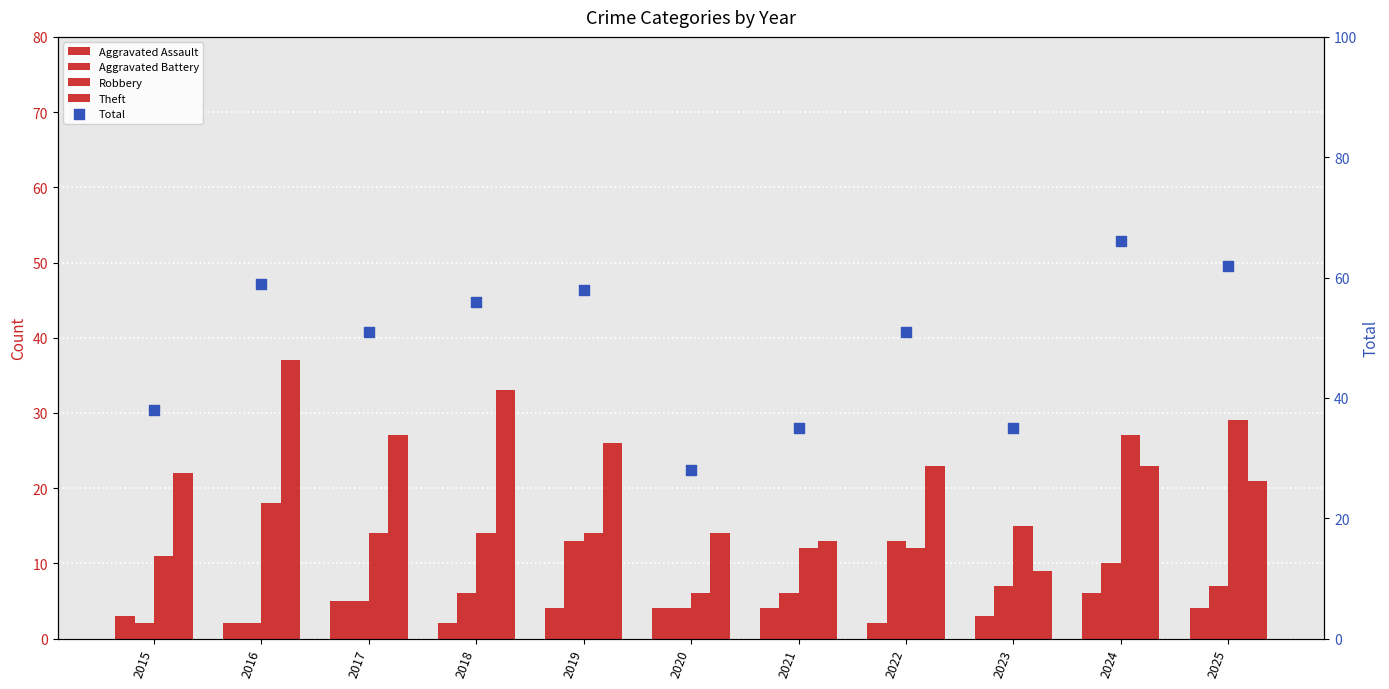

Which series has the widest spread of Y values?

Total